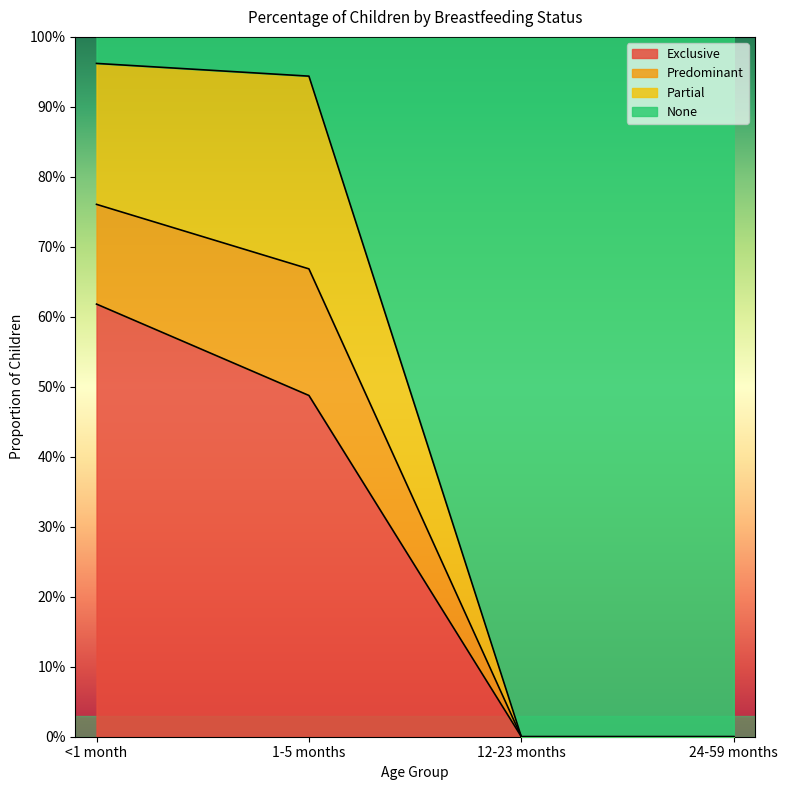

True or false: Predominant and Exclusive intersect in this chart.

False